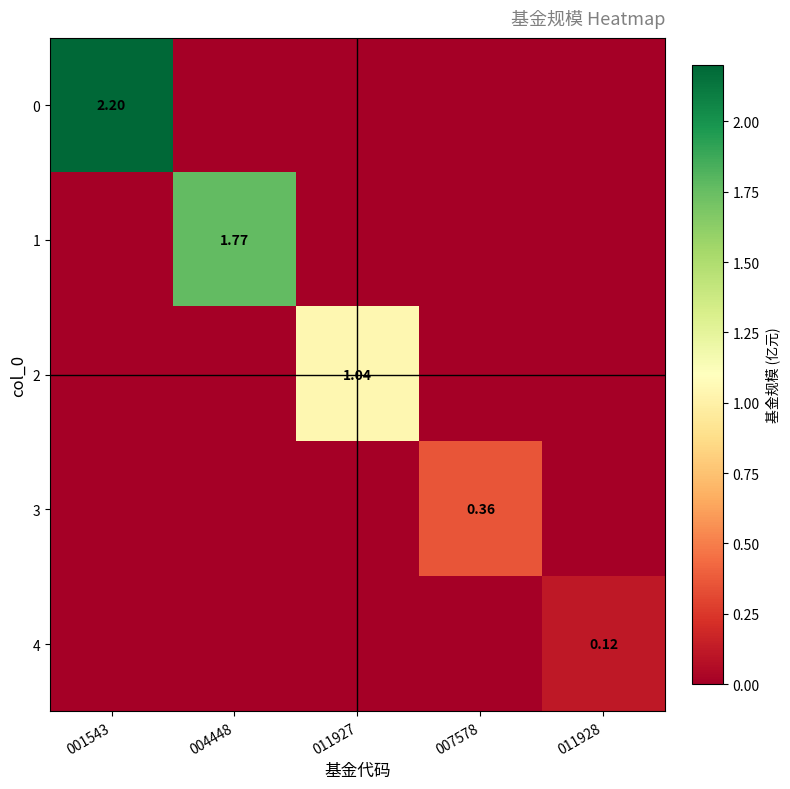

At which category is the sum across all series the highest?

001543